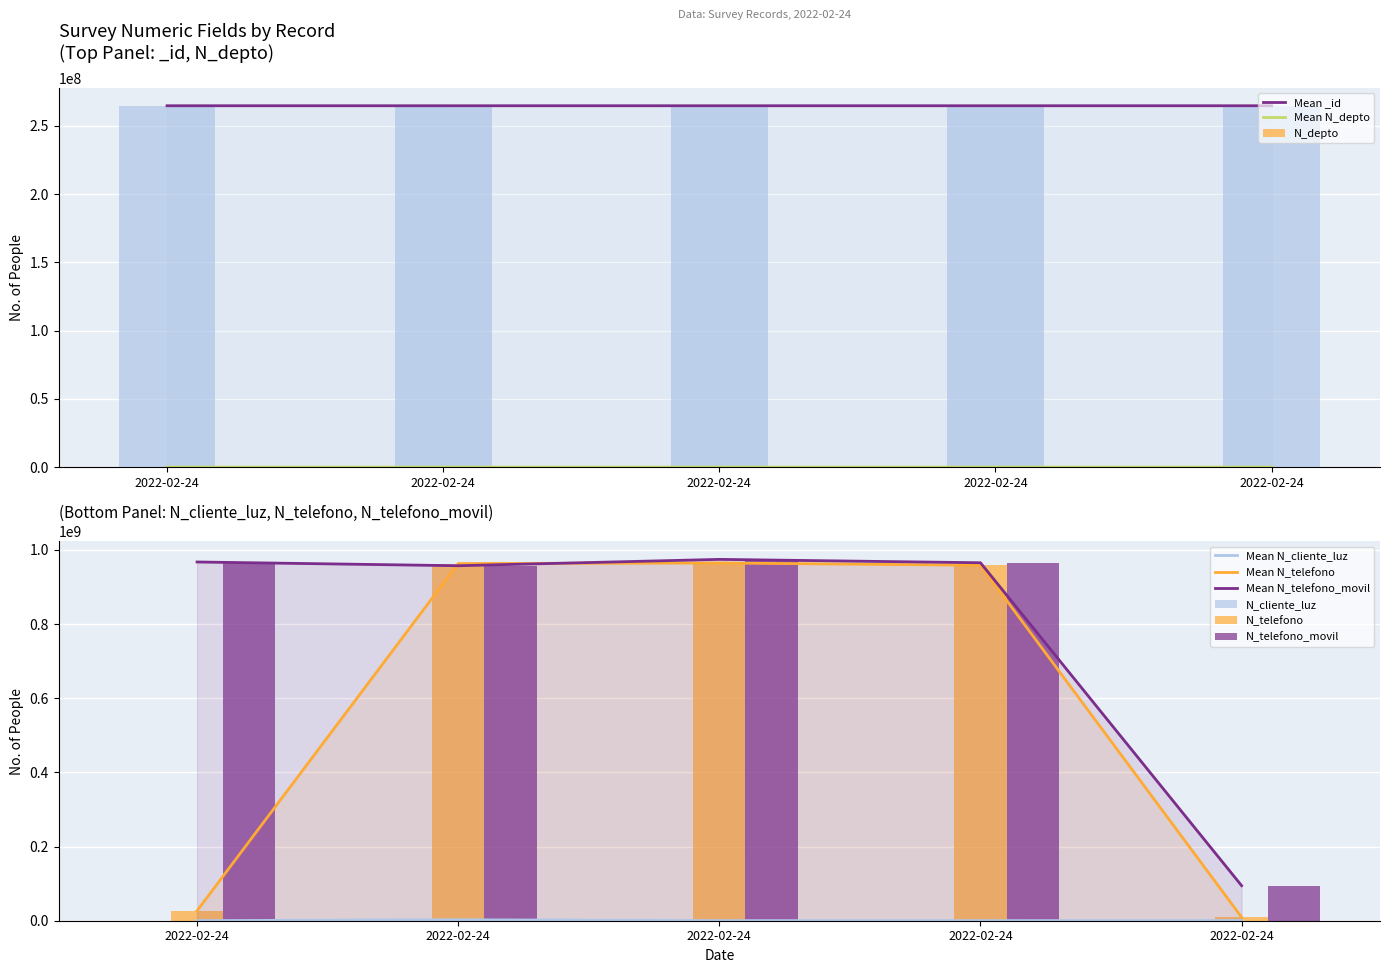

What is the smallest value displayed?

630